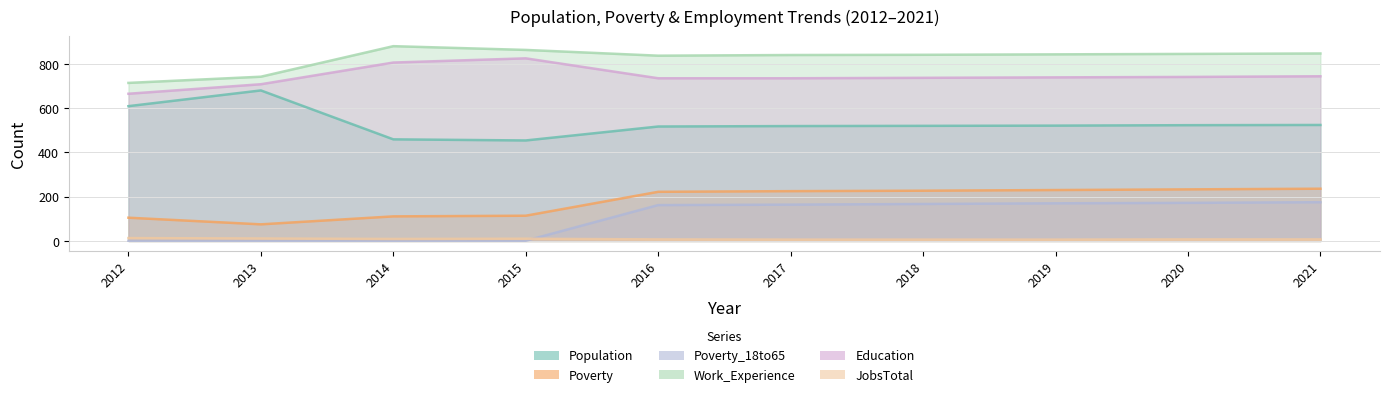

Reading left to right, what are all the values shown in this chart?

Population: 2012=609	2013=680	2014=459	2015=454	2016=517	2017=519	2018=520	2019=521	2020=523	2021=524
Poverty: 2012=105	2013=75	2014=111	2015=114	2016=222	2017=225	2018=227	2019=230	2020=233	2021=236
Poverty_18to65: 2012=1	2013=1	2014=1	2015=1	2016=162	2017=164	2018=167	2019=170	2020=172	2021=175
Work_Experience: 2012=714	2013=742	2014=880	2015=863	2016=837	2017=840	2018=841	2019=843	2020=845	2021=847
Education: 2012=665	2013=708	2014=806	2015=825	2016=735	2017=735	2018=737	2019=739	2020=741	2021=744
JobsTotal: 2012=13	2013=11	2014=9	2015=10	2016=7	2017=6	2018=6	2019=6	2020=7	2021=7